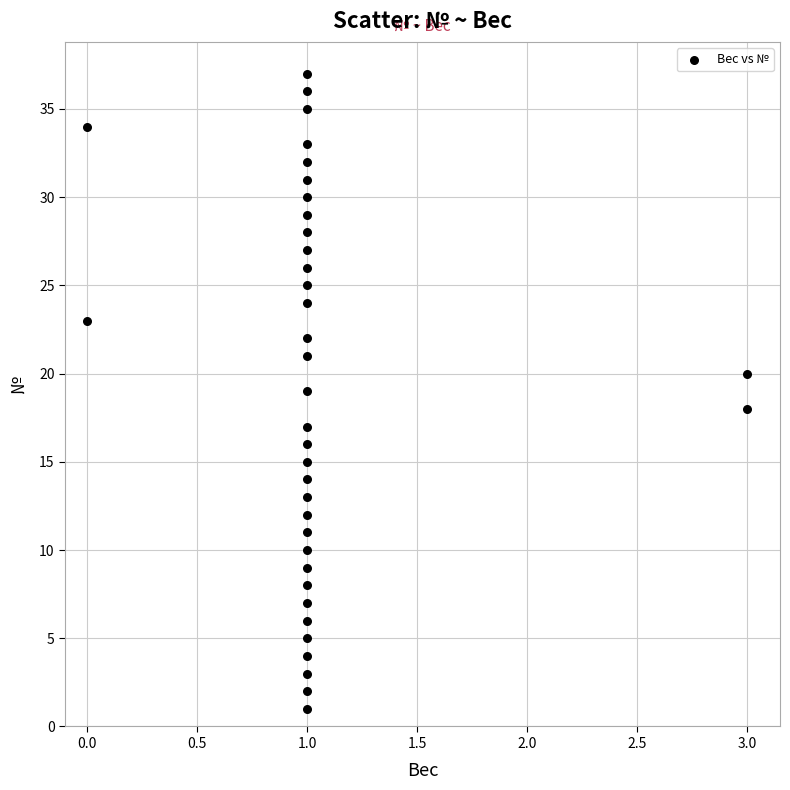

What is the range of Y values (max minus min)?

36